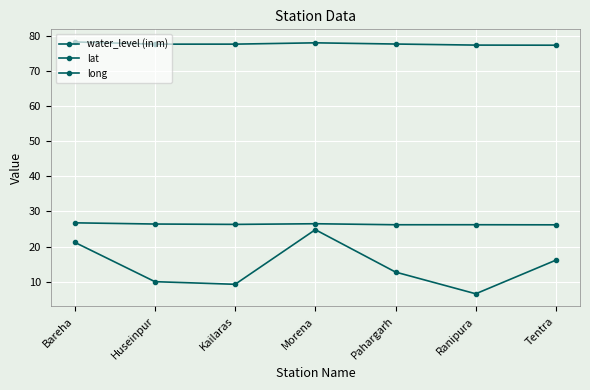

Does the chart display data point markers on the line(s)?

Yes